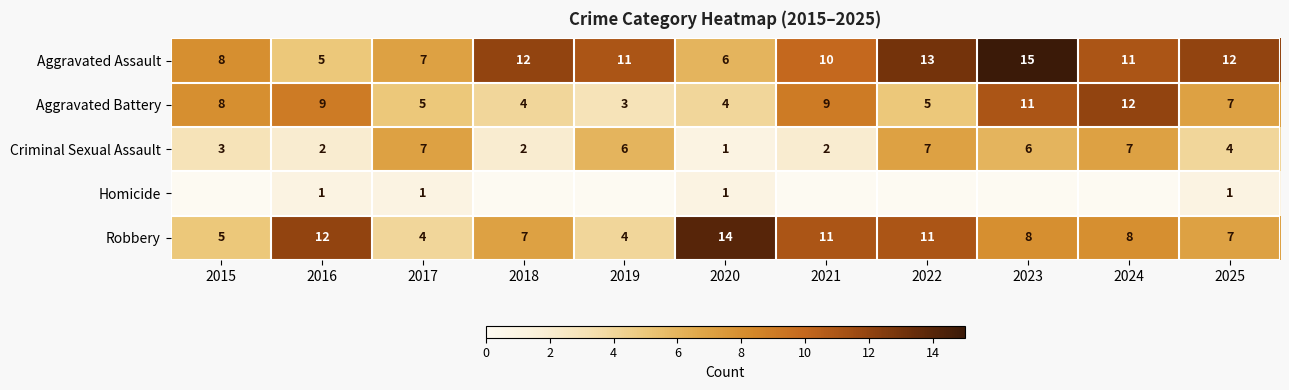

Where does the Aggravated Battery series first go above 7?

2015